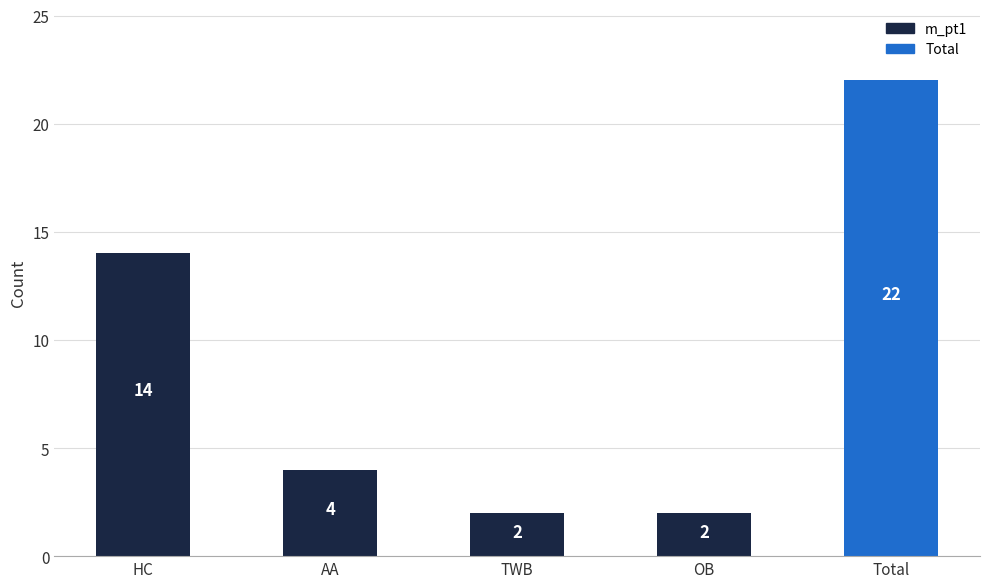

True or false: the data shows 1 at TWB.

False